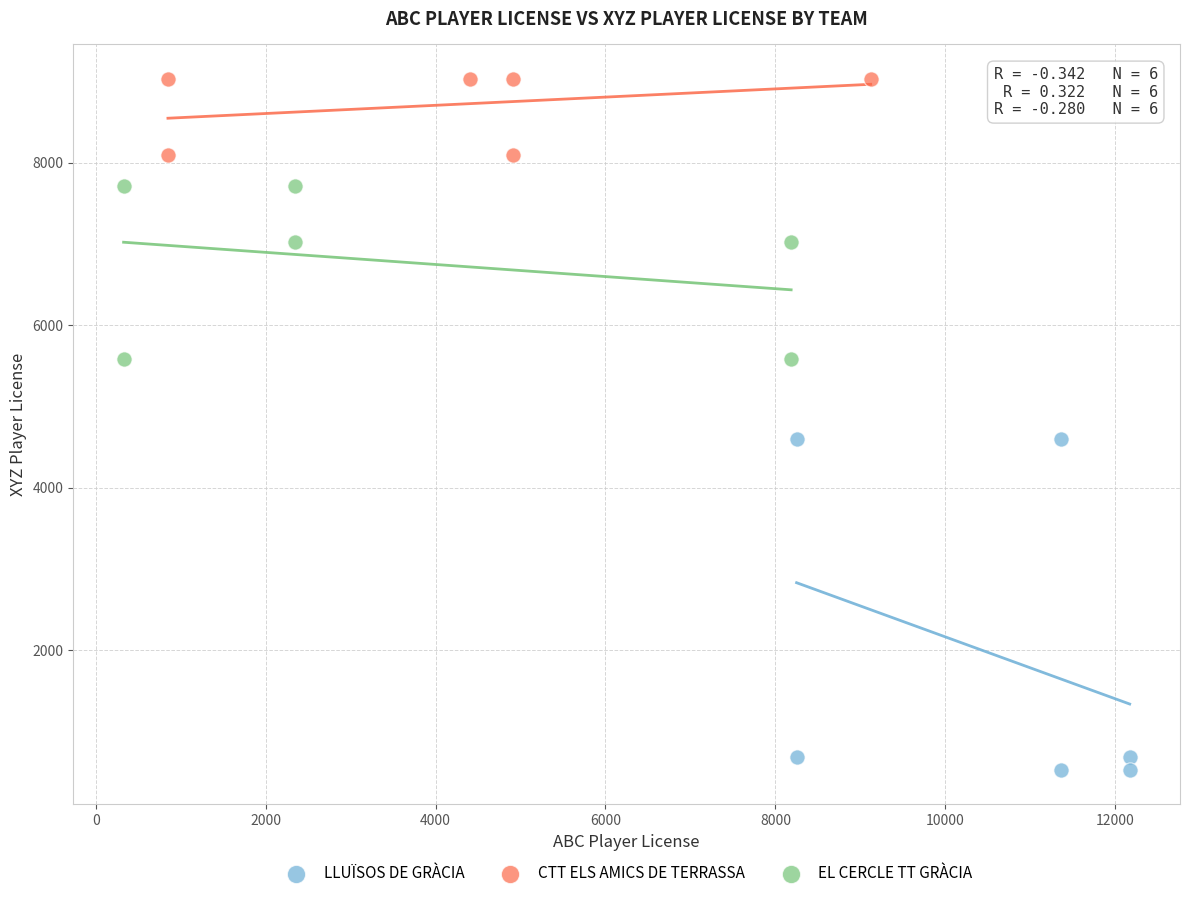

What are all the series names shown in the legend?

LLUÏSOS DE GRÀCIA, CTT ELS AMICS DE TERRASSA, EL CERCLE TT GRÀCIA